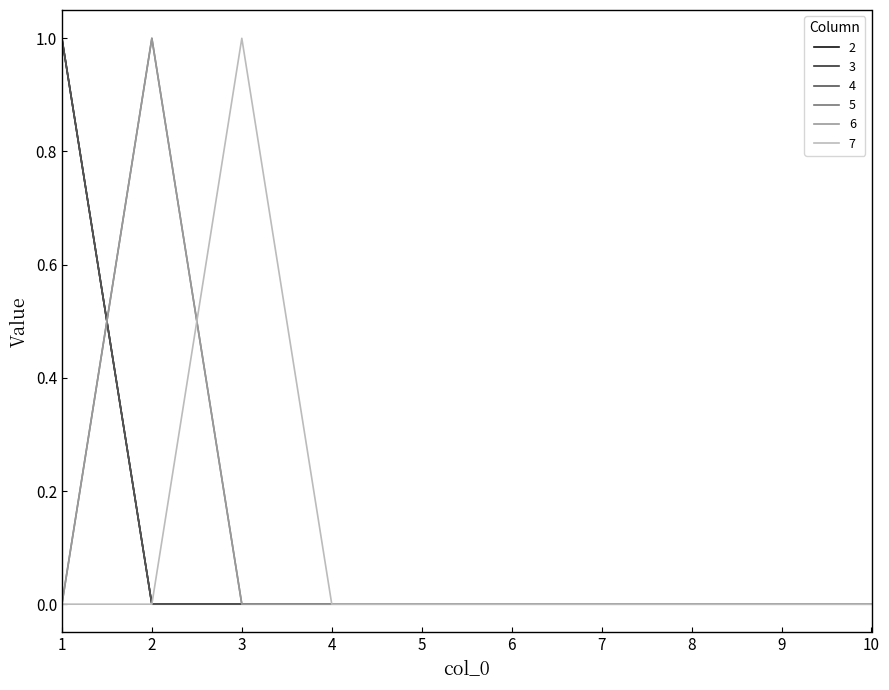

Does the chart have visible grid lines?

No